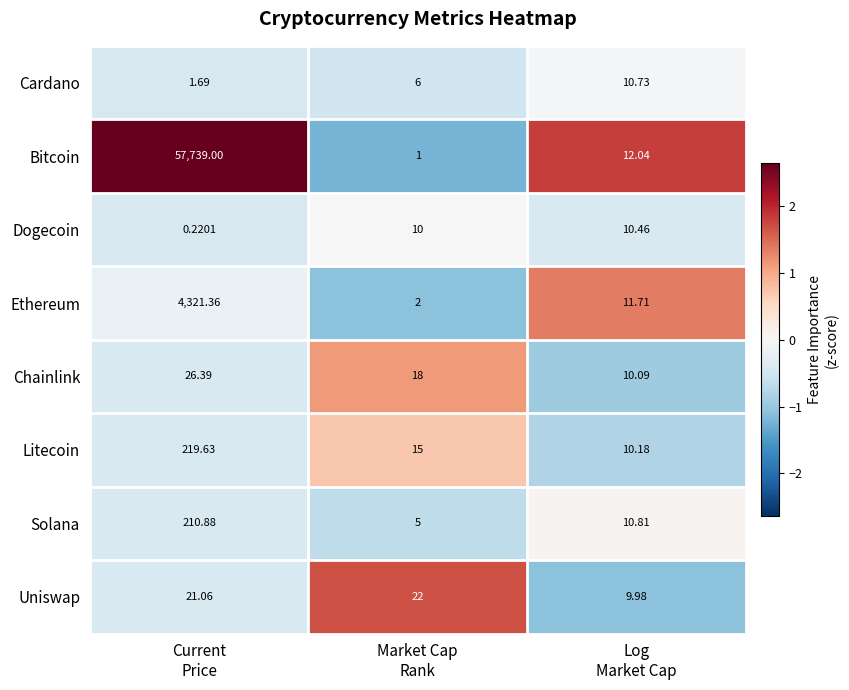

Which series has the largest total across all categories?

Bitcoin